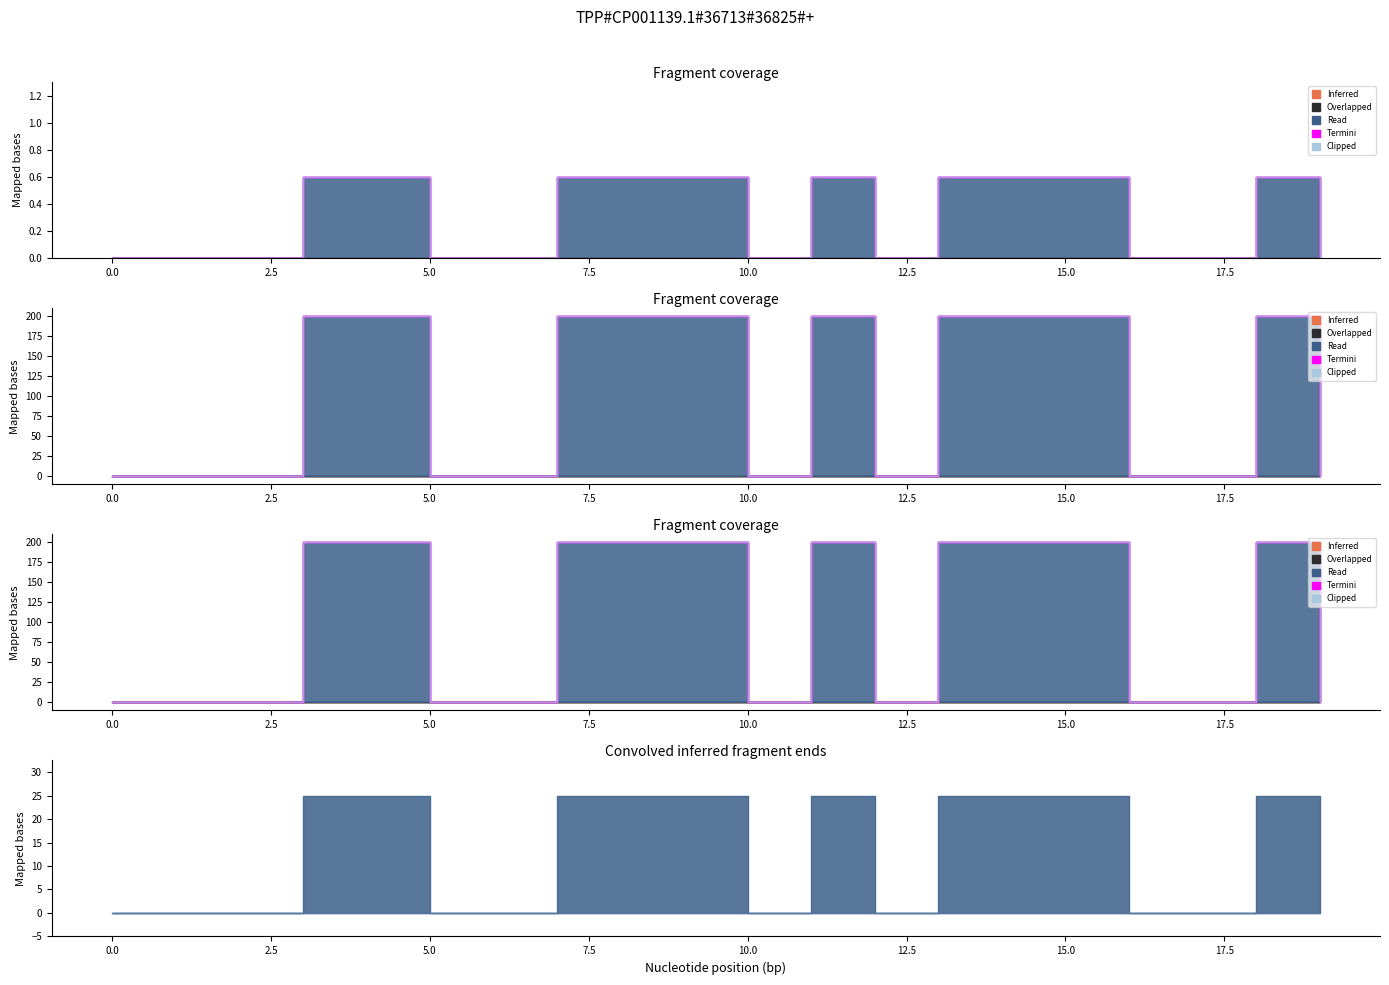

True or false: Inferred and Overlapped intersect in this chart.

False